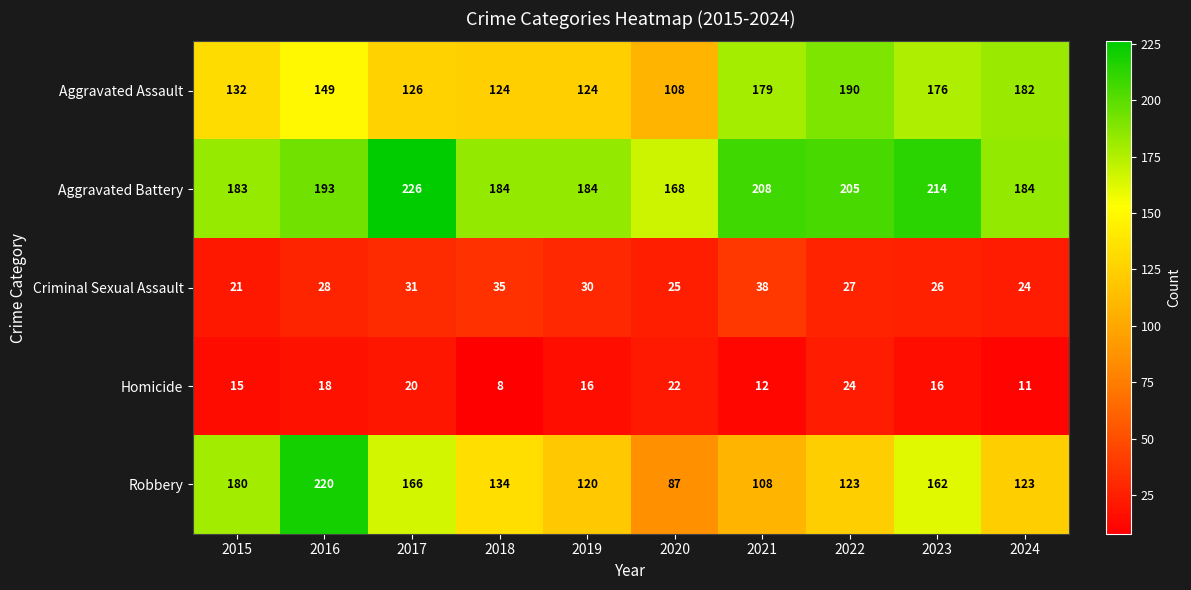

How many categories are shown in the chart?

10